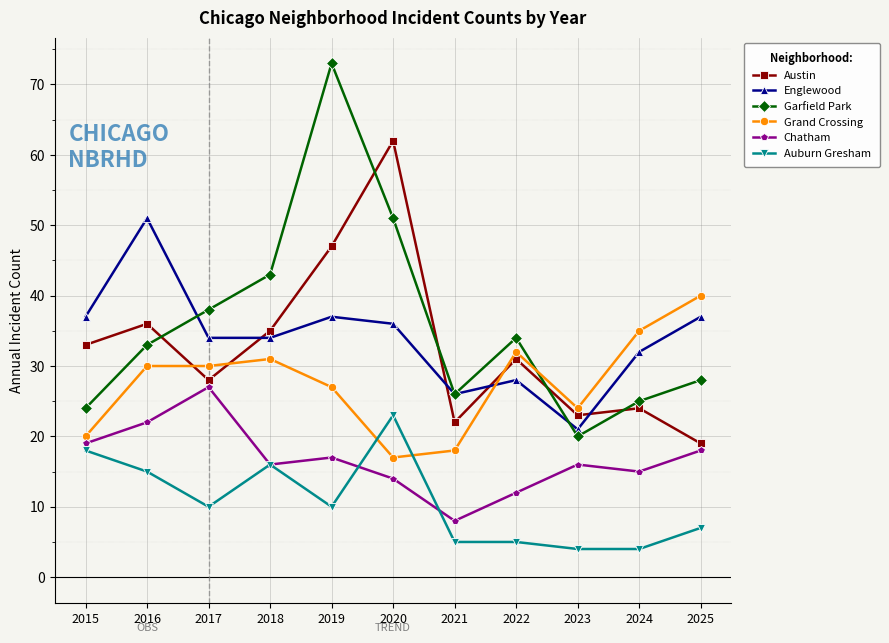

True or false: Englewood and Grand Crossing intersect in this chart.

True